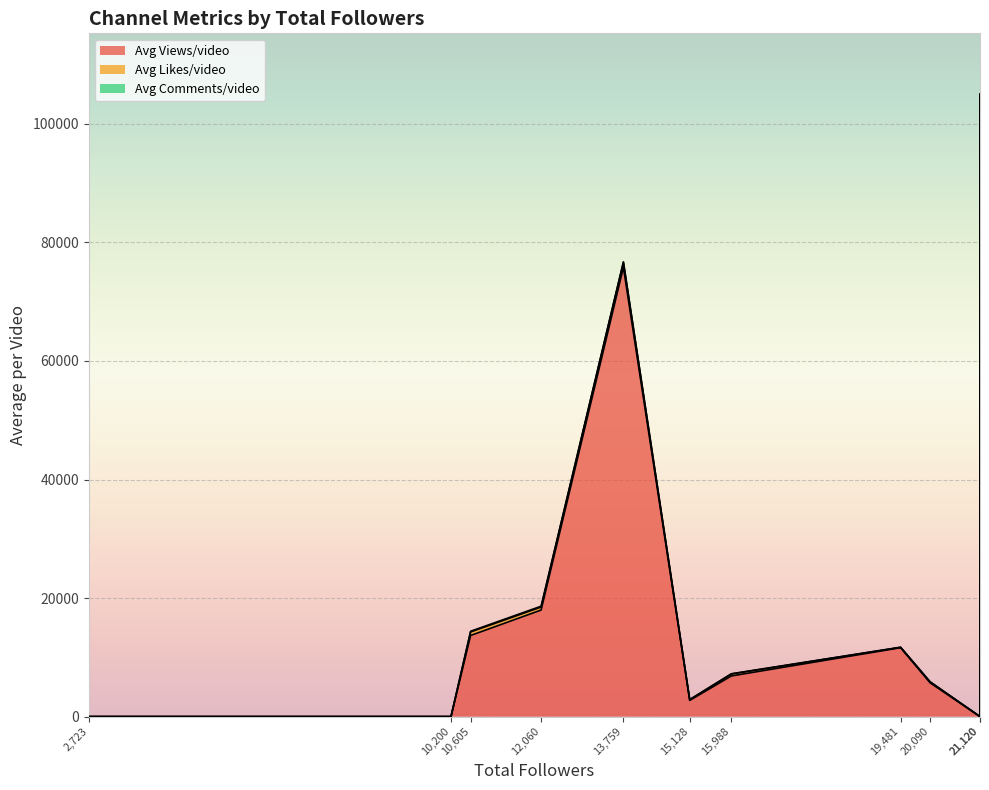

What value does the Avg Views/video series have at 15988?

6858.5